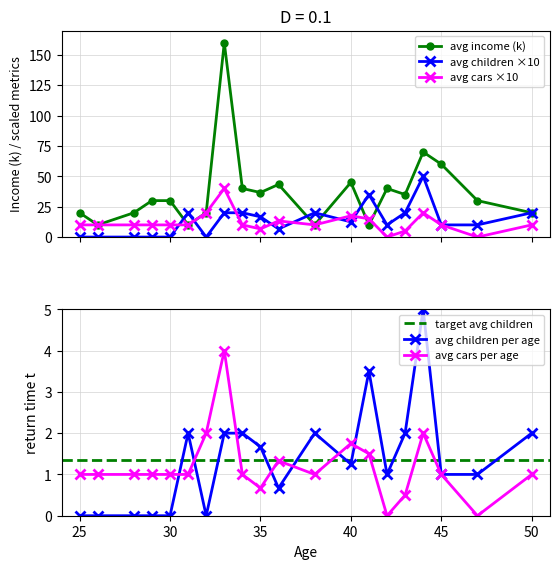

What is the highest value of the avg children ×10 series?

50.0